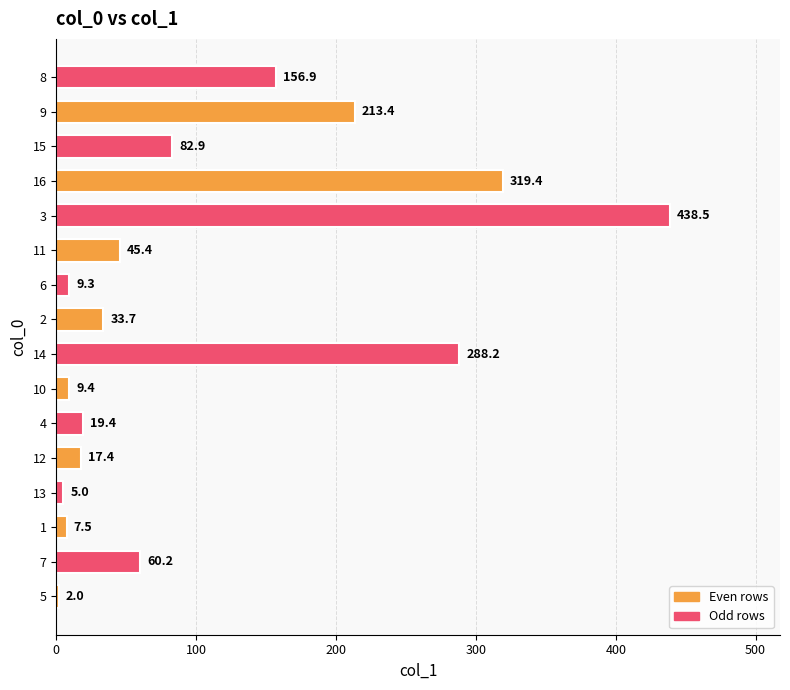

Are the bars horizontal?

Yes